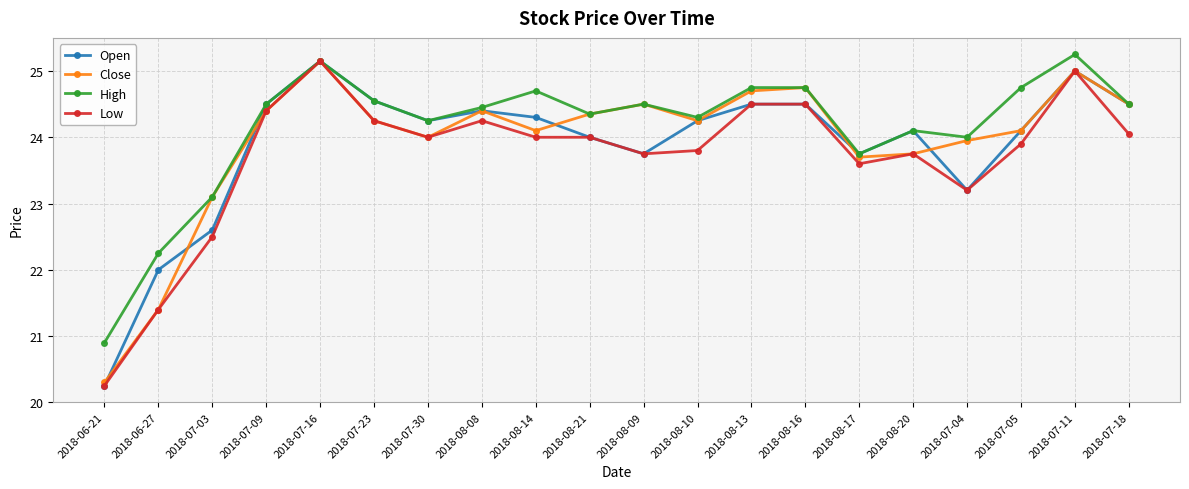

At which category does Close reach its first local valley?

2018-07-30